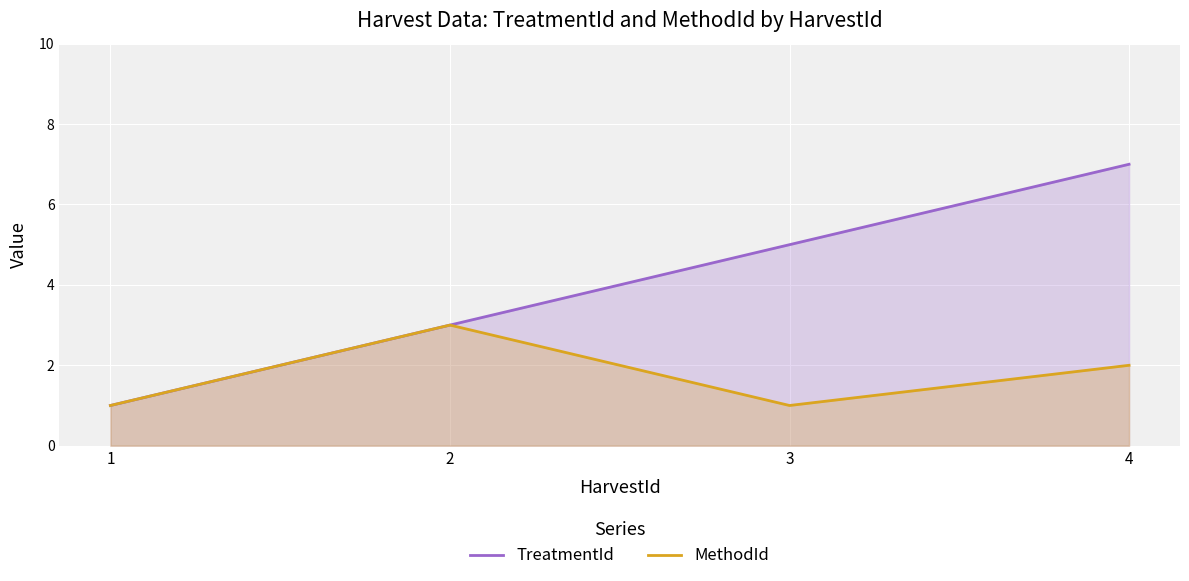

What are all the series names shown in the legend?

TreatmentId, MethodId